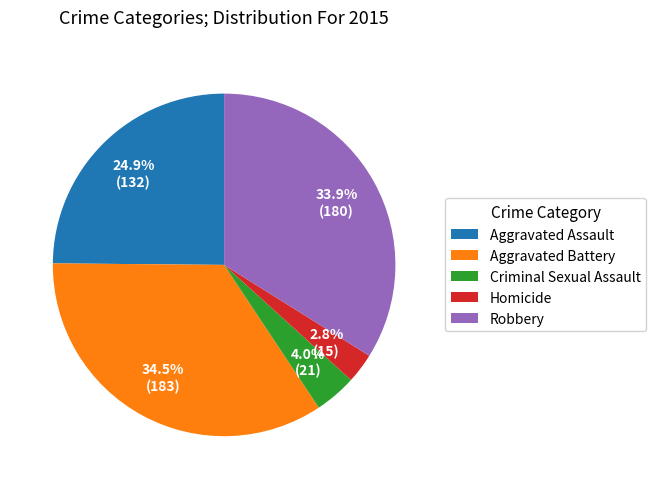

Is there any slice that represents more than half of the pie?

No